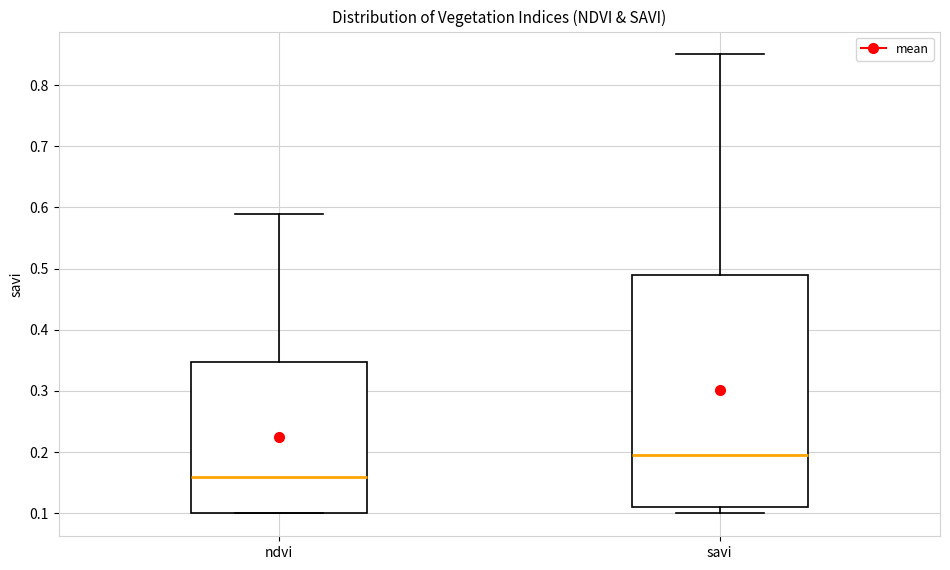

Reading left to right, read every box against the y-axis: the position of its median line, the range the box covers, and the ends of its whiskers. The values are not printed on the chart, so give them approximately, as read against the axis.

ndvi: median 0.16, box 0.10 to 0.35, whiskers 0.10 to 0.59
savi: median 0.20, box 0.11 to 0.49, whiskers 0.10 to 0.85